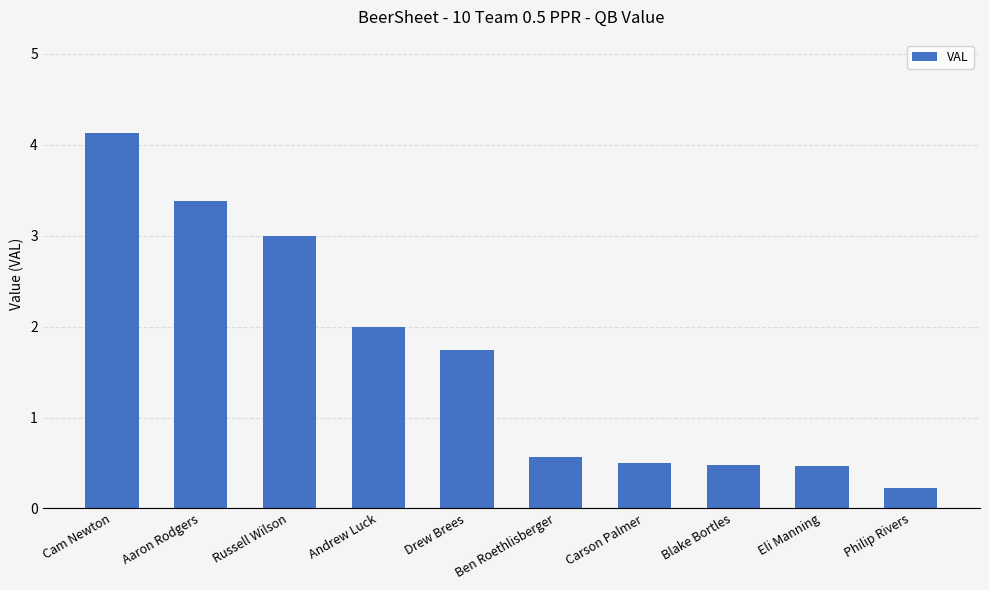

The chart shows a value of 2.0 at Andrew Luck. True or false?

True